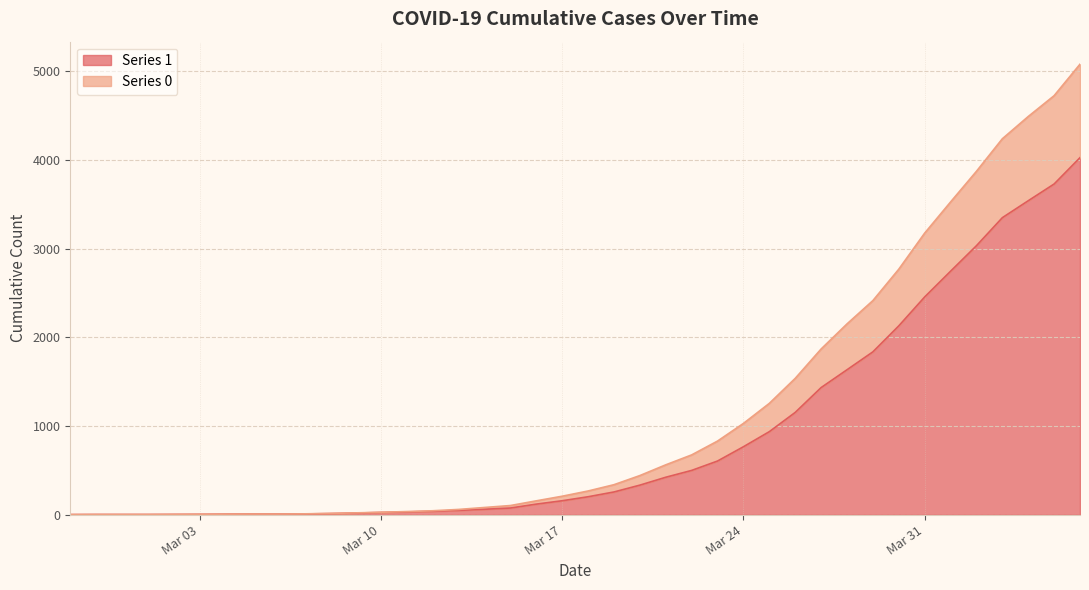

Reading right to left, extract all data points from this chart.

1: 4028	3731	3542	3351	3035	2747	2457	2131	1838	1636	1435	1155	938	768	607	501	424	335	258	204	159	121	77	63	50	40	33	27	20	14	10	9	9	8	6	5	4	4	4	3
0: 5082	4727	4492	4241	3874	3528	3177	2770	2416	2153	1870	1539	1257	1031	832	676	564	443	340	269	210	158	105	83	61	46	37	29	22	16	11	9	9	8	6	5	4	4	4	3